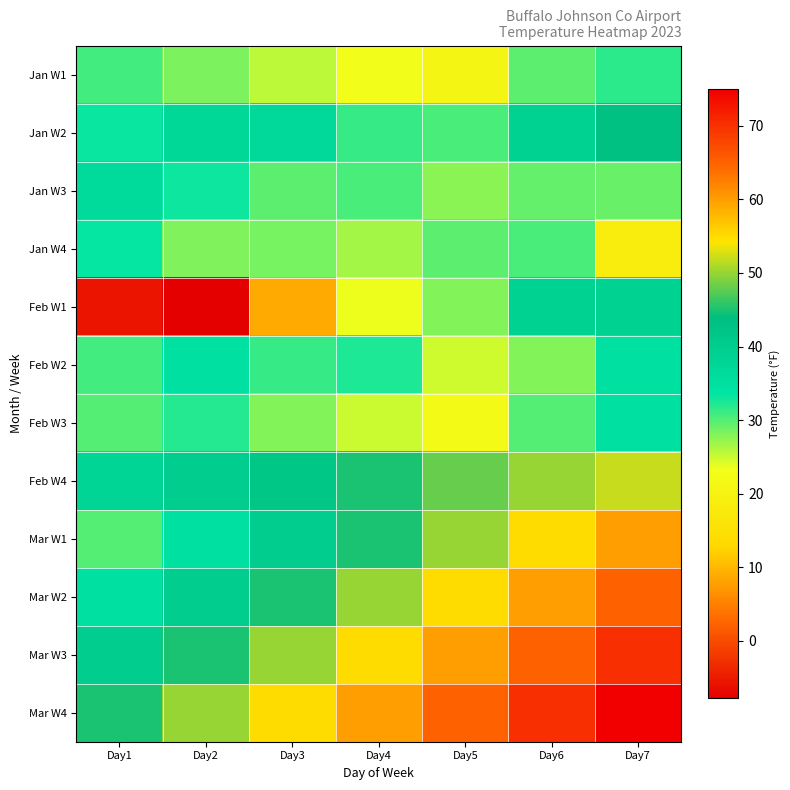

Reading right to left, what are all the values shown in this chart?

Jan W1: Day7=31.7	Day6=29.6	Day5=20.7	Day4=23.2	Day3=25.6	Day2=28.4	Day1=30.7
Jan W2: Day7=43.4	Day6=38.8	Day5=30.4	Day4=31.3	Day3=36.7	Day2=37.2	Day1=33.2
Jan W3: Day7=29.1	Day6=29.3	Day5=27.7	Day4=30.4	Day3=29.7	Day2=33.1	Day1=36.3
Jan W4: Day7=18.4	Day6=30.5	Day5=29.7	Day4=26.6	Day3=28.5	Day2=28.2	Day1=33.4
Feb W1: Day7=38.7	Day6=38.9	Day5=28.0	Day4=23.5	Day3=8.8	Day2=-7.8	Day1=-5.6
Feb W2: Day7=35.0	Day6=28.0	Day5=24.8	Day4=32.4	Day3=31.3	Day2=34.7	Day1=30.8
Feb W3: Day7=35.0	Day6=30.0	Day5=22.0	Day4=25.0	Day3=28.0	Day2=32.0	Day1=30.0
Feb W4: Day7=52.0	Day6=50.0	Day5=48.0	Day4=45.0	Day3=42.0	Day2=40.0	Day1=38.0
Mar W1: Day7=60.0	Day6=55.0	Day5=50.0	Day4=45.0	Day3=40.0	Day2=35.0	Day1=30.0
Mar W2: Day7=65.0	Day6=60.0	Day5=55.0	Day4=50.0	Day3=45.0	Day2=40.0	Day1=35.0
Mar W3: Day7=70.0	Day6=65.0	Day5=60.0	Day4=55.0	Day3=50.0	Day2=45.0	Day1=40.0
Mar W4: Day7=75.0	Day6=70.0	Day5=65.0	Day4=60.0	Day3=55.0	Day2=50.0	Day1=45.0